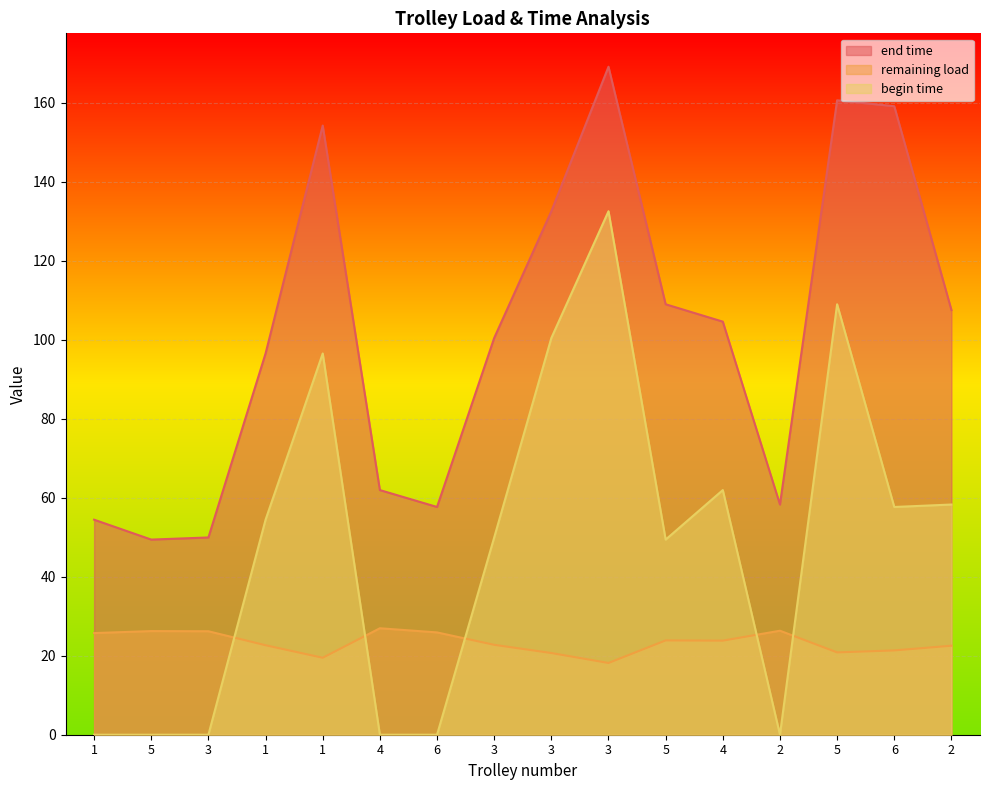

What is the label of the 7th point from the right?

3